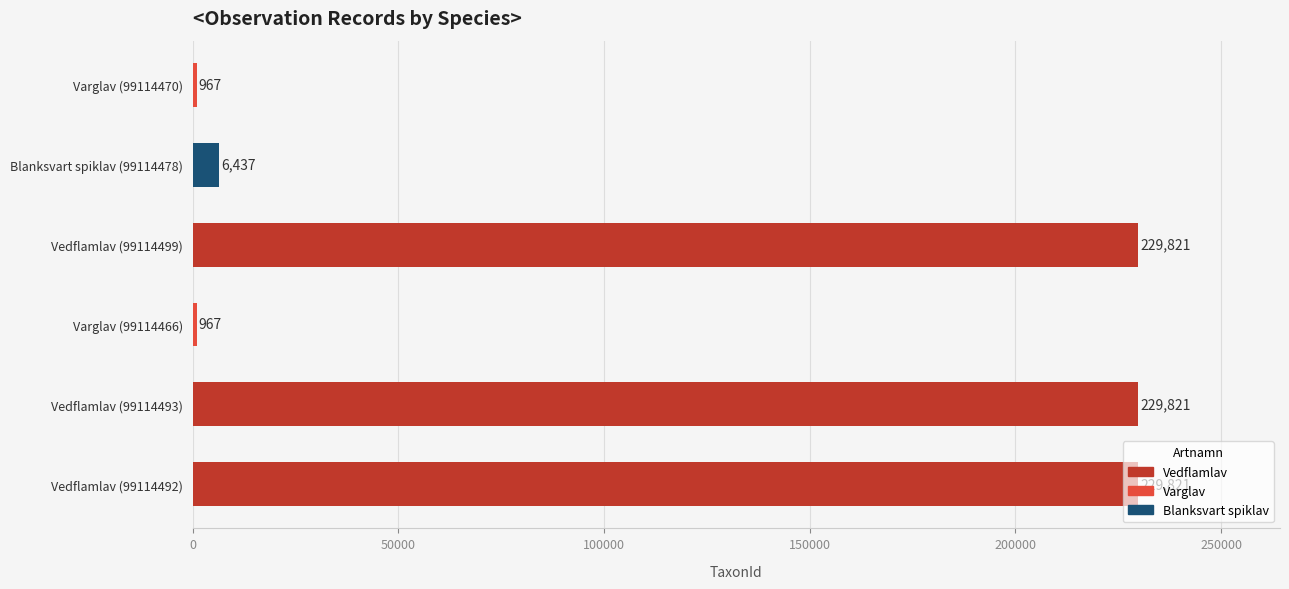

Does the chart contain any negative values?

No